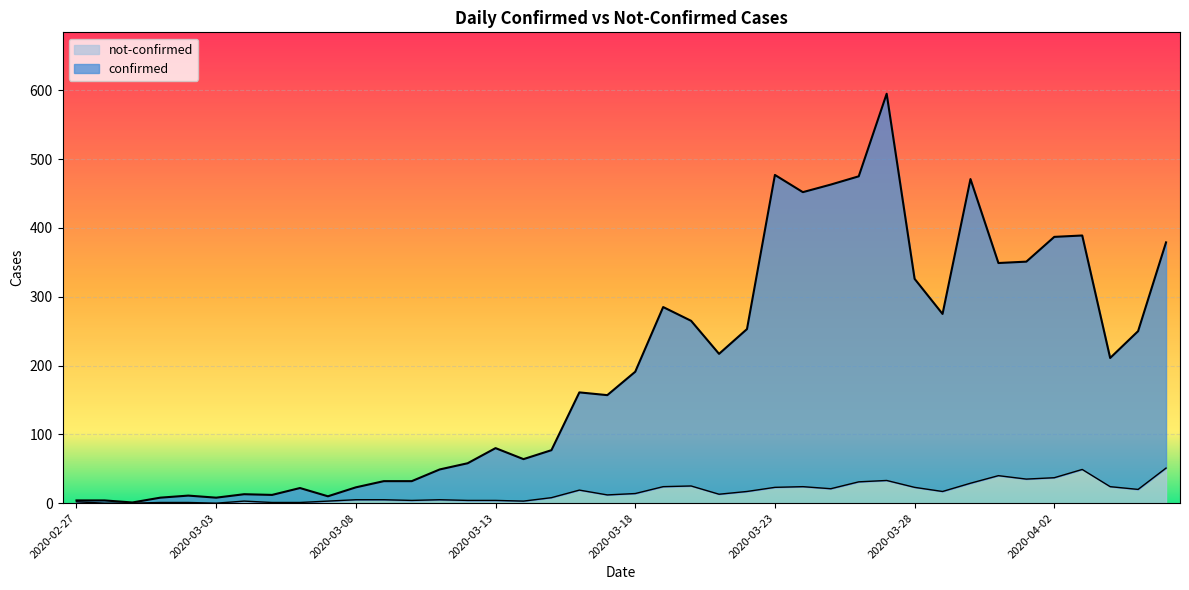

List the labels in order of confirmed value, smallest first.

2020-02-29, 2020-02-27, 2020-02-28, 2020-03-01, 2020-03-03, 2020-03-07, 2020-03-02, 2020-03-05, 2020-03-04, 2020-03-06, 2020-03-08, 2020-03-09, 2020-03-10, 2020-03-11, 2020-03-12, 2020-03-14, 2020-03-15, 2020-03-13, 2020-03-17, 2020-03-16, 2020-03-18, 2020-04-04, 2020-03-21, 2020-04-05, 2020-03-22, 2020-03-20, 2020-03-29, 2020-03-19, 2020-03-28, 2020-03-31, 2020-04-01, 2020-04-06, 2020-04-02, 2020-04-03, 2020-03-24, 2020-03-25, 2020-03-30, 2020-03-26, 2020-03-23, 2020-03-27